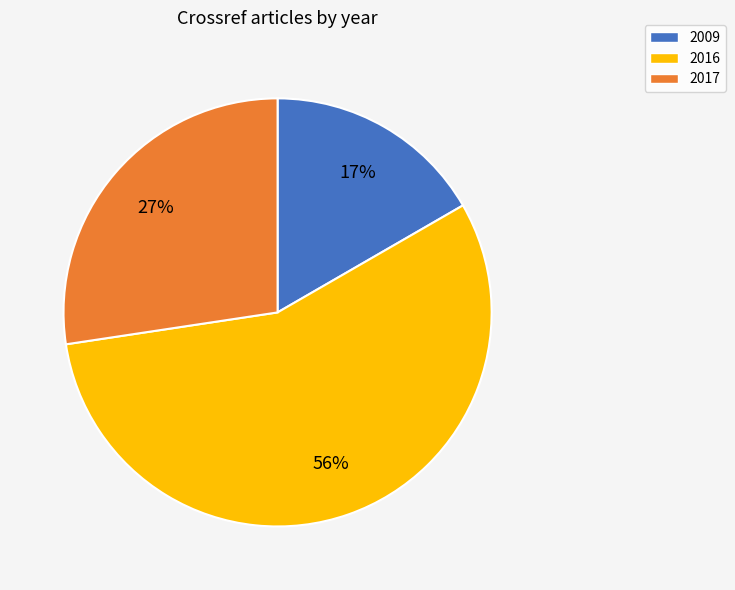

To the nearest percent, what is the average slice percentage?

33%